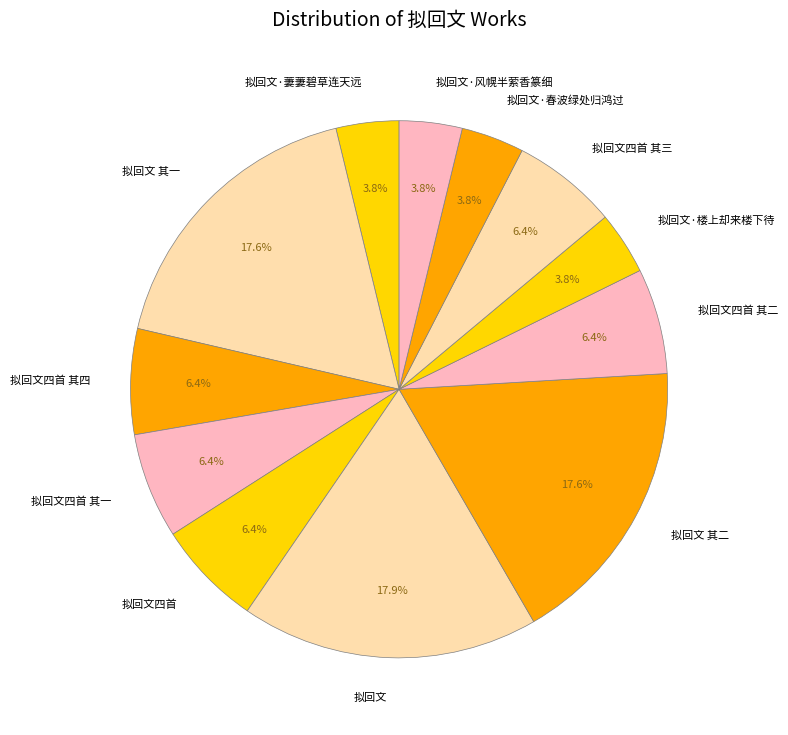

To the nearest percent, what portion does 拟回文·风幌半萦香篆细 represent?

4%